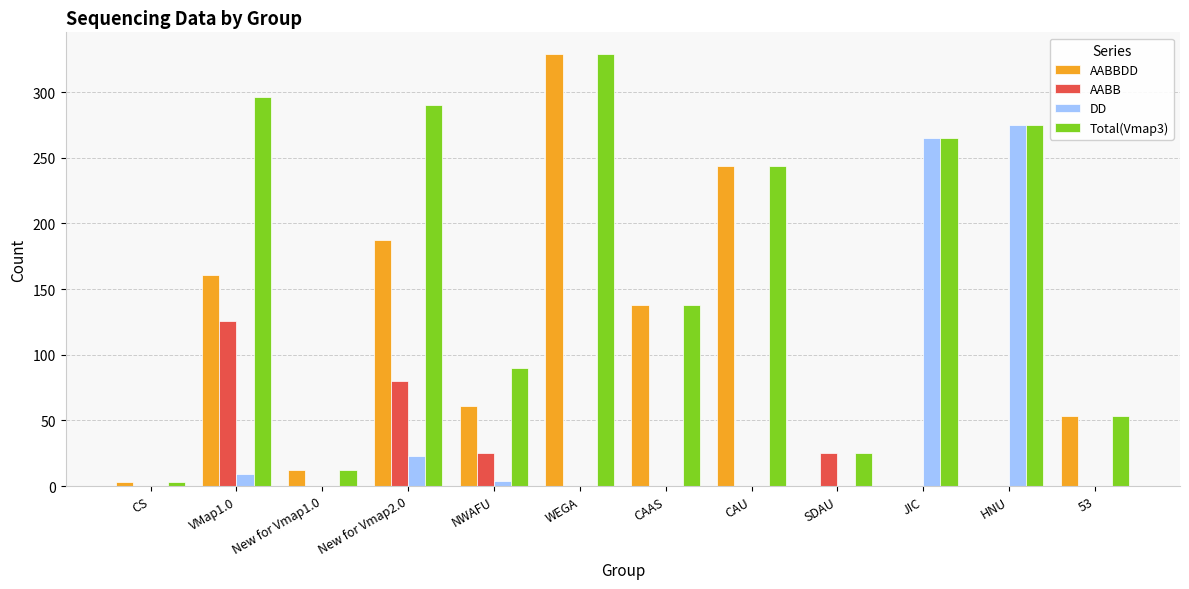

What is the maximum value for DD?

275